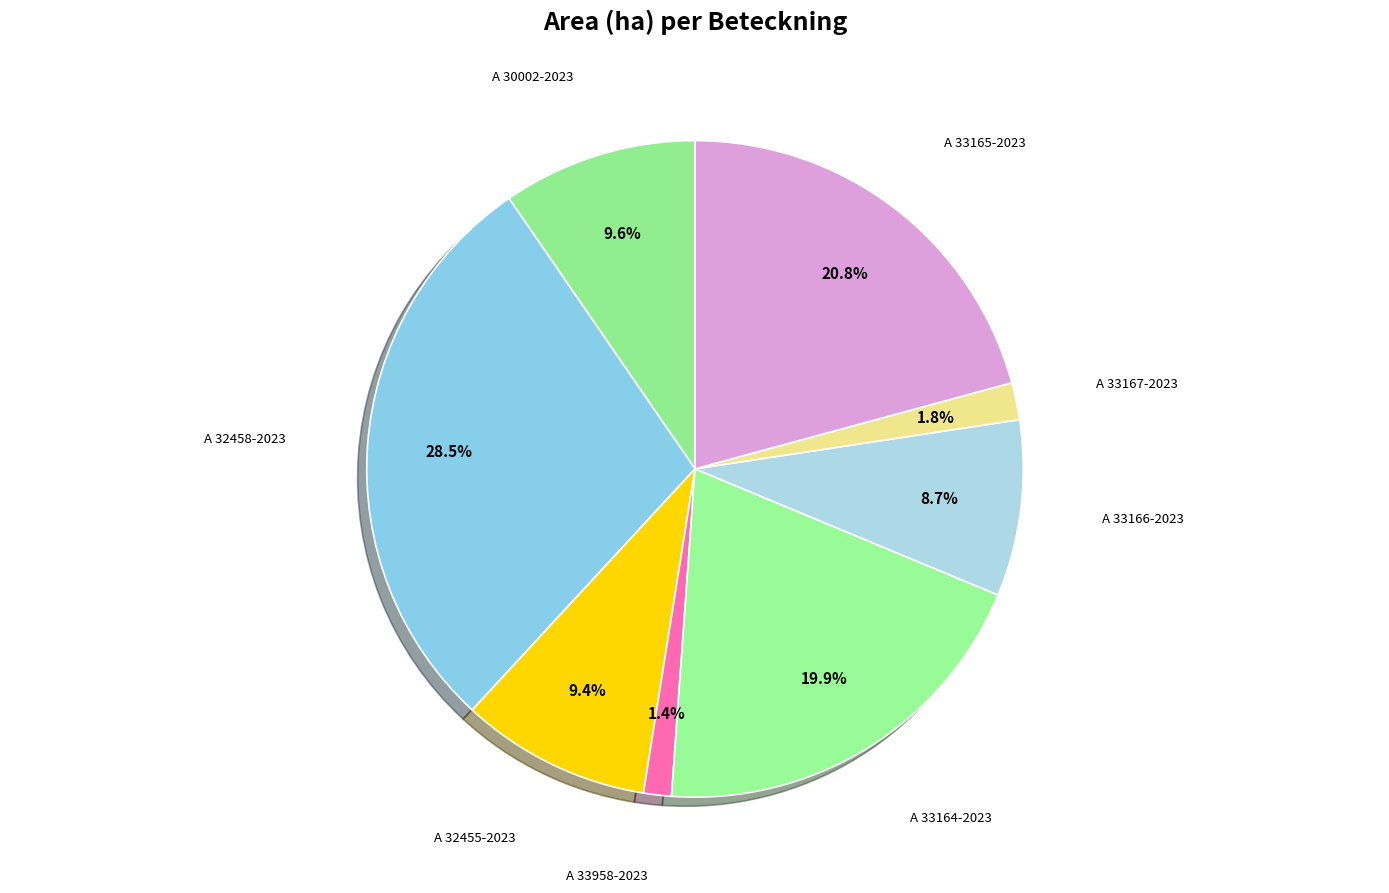

Approximately how many times larger is the value at A 33165-2023 compared to A 32455-2023?

2.2